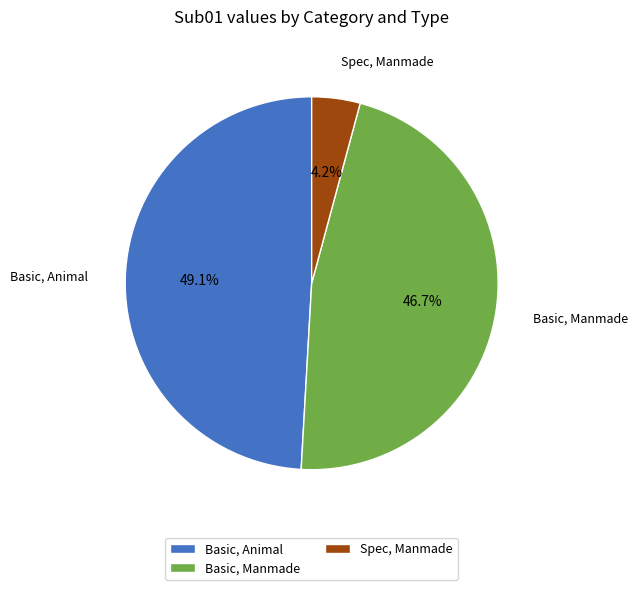

How many slices are in this pie chart?

3